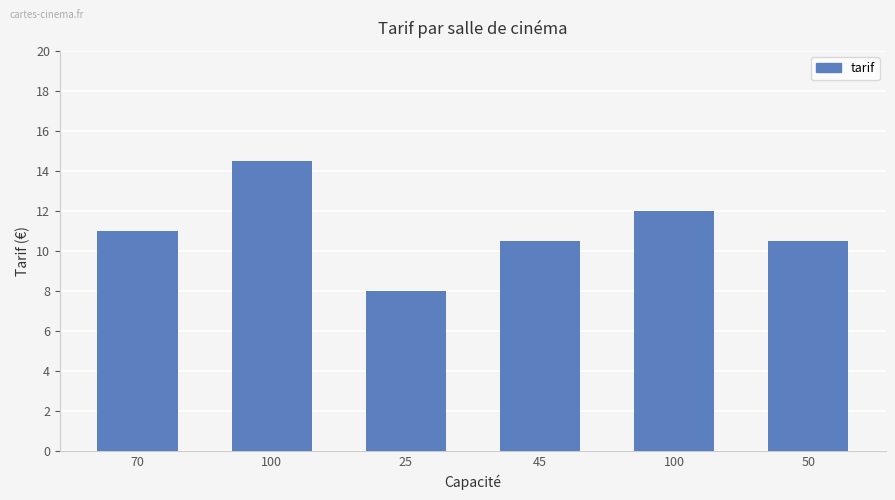

What is the value of the 1st bar from the left?

11.0